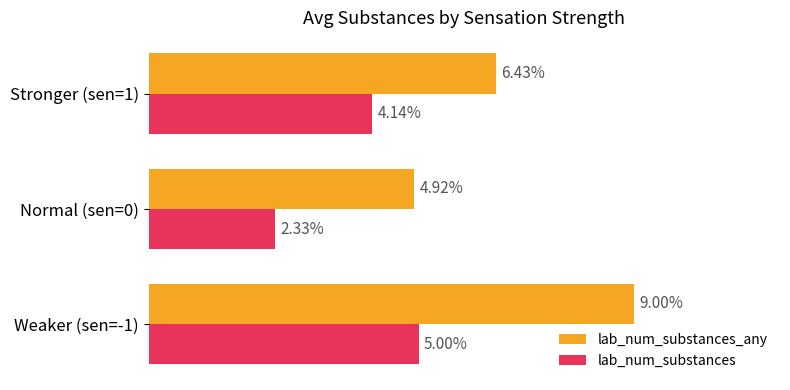

Which category has the lowest value in the lab_num_substances series?

Normal (sen=0)